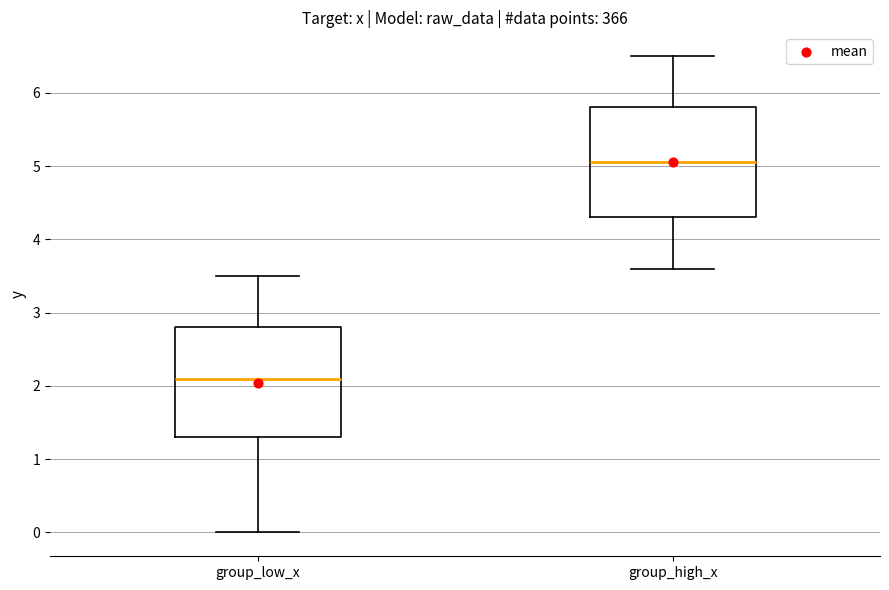

Reading left to right, transcribe this box plot: for each box, give where its median line is, the range the box spans, and where its two whiskers end, as read against the y-axis. The values are not printed on the chart, so give them approximately, as read against the axis.

group_low_x: median 2.1, box 1.3 to 2.8, whiskers 0.0 to 3.5
group_high_x: median 5.1, box 4.3 to 5.8, whiskers 3.6 to 6.5